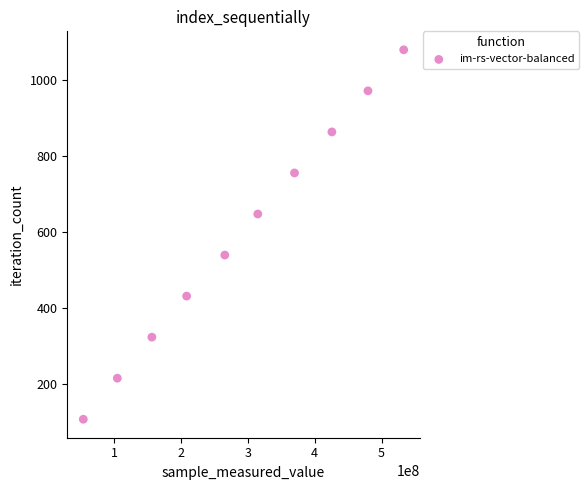

What is the average X value?

291192172